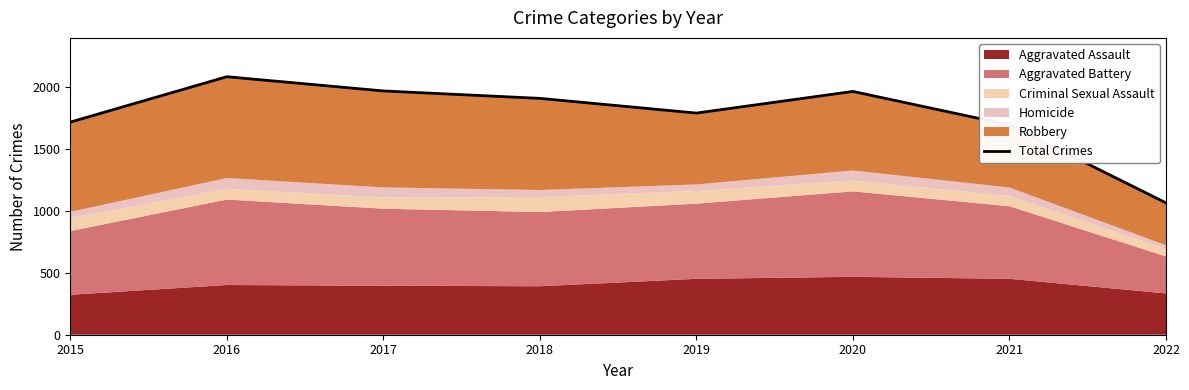

Rank the categories by value from lowest to highest.

2022, 2021, 2015, 2019, 2018, 2020, 2017, 2016